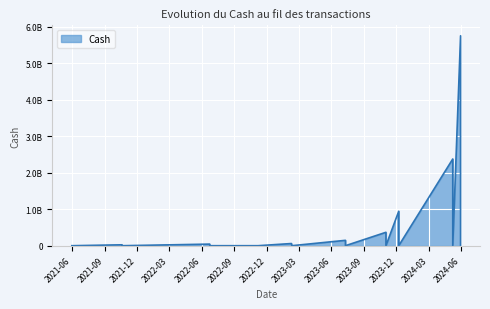

The chart shows a value of 367658966.8 at 2023-11-02. True or false?

True